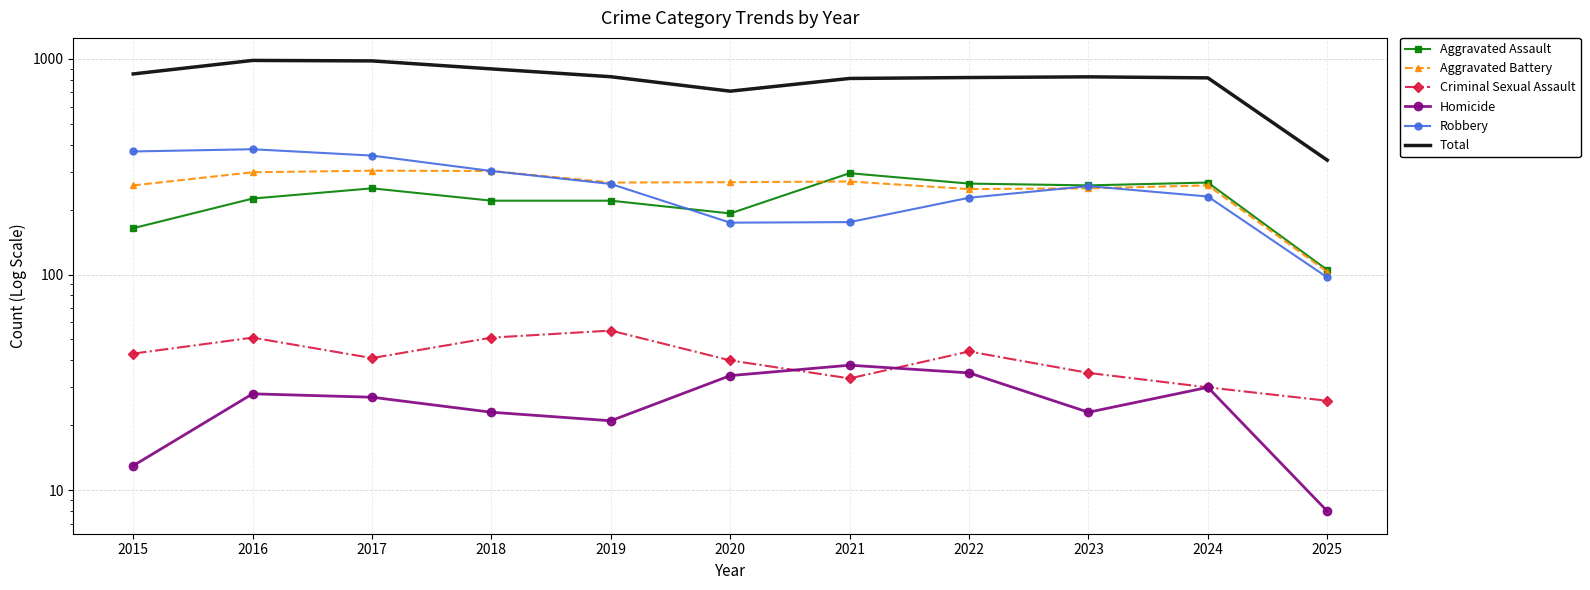

How many intersections are there between Homicide and Criminal Sexual Assault?

2